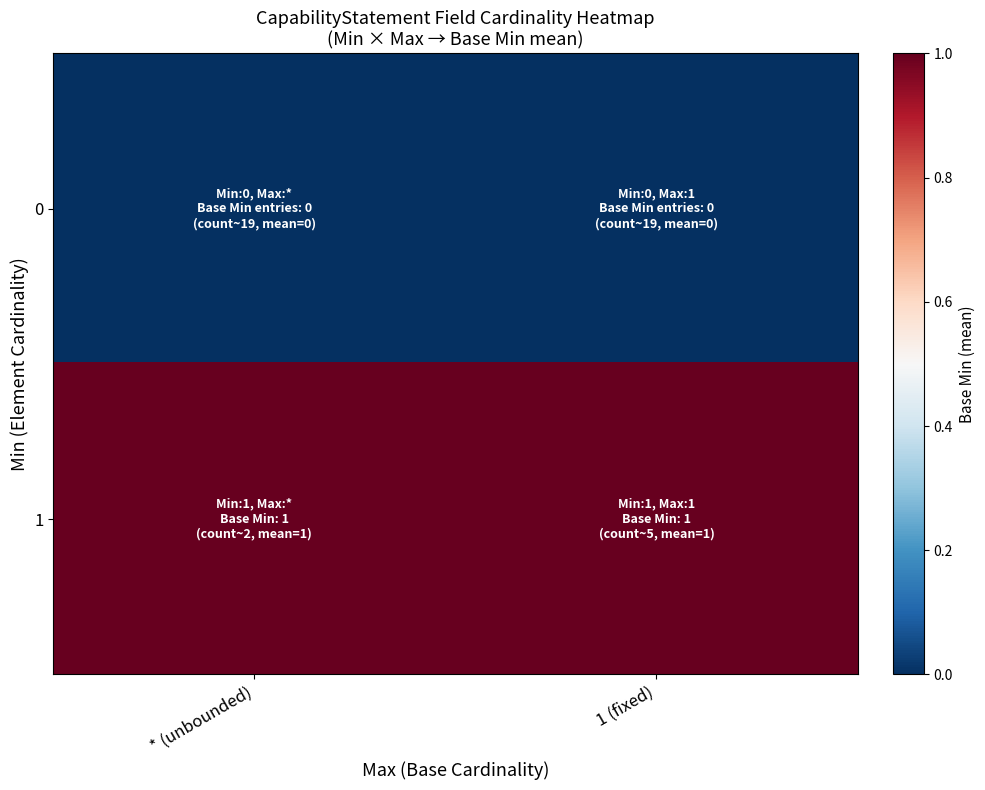

What is the difference between the highest and lowest values at * (unbounded)?

1